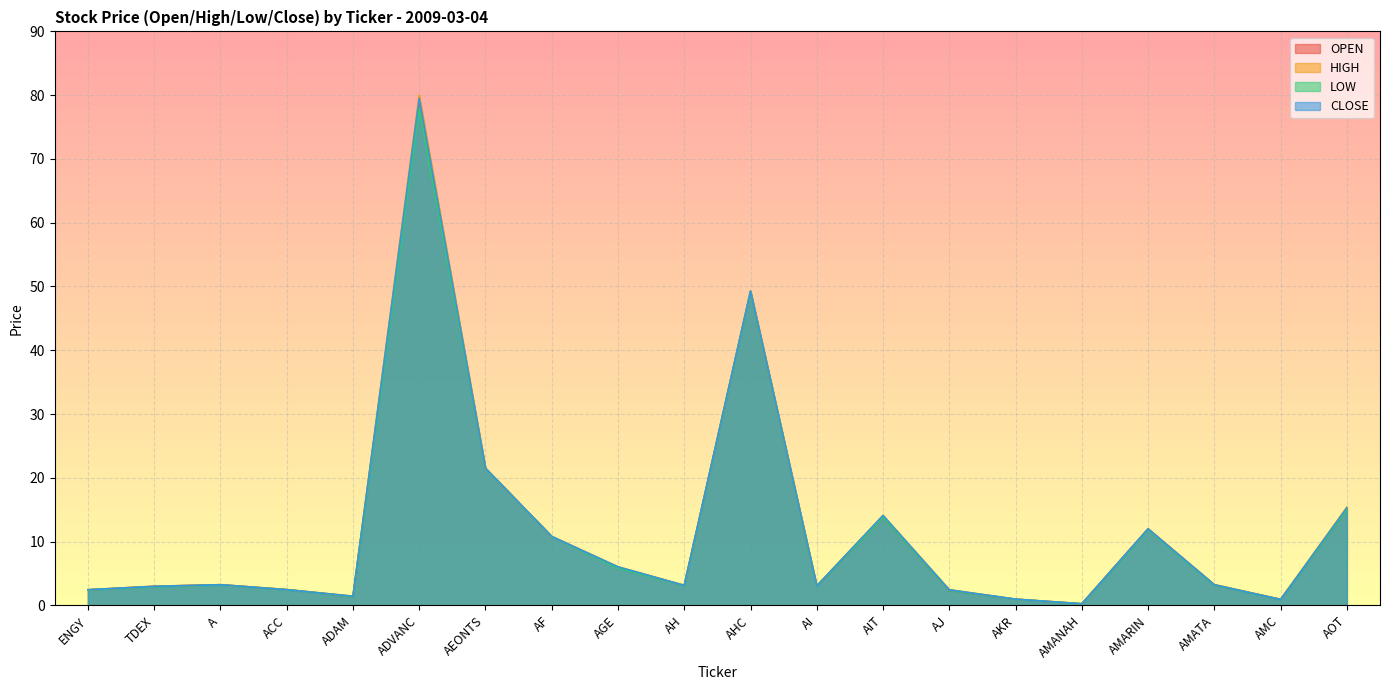

At how many categories does at least one series exceed 79?

1